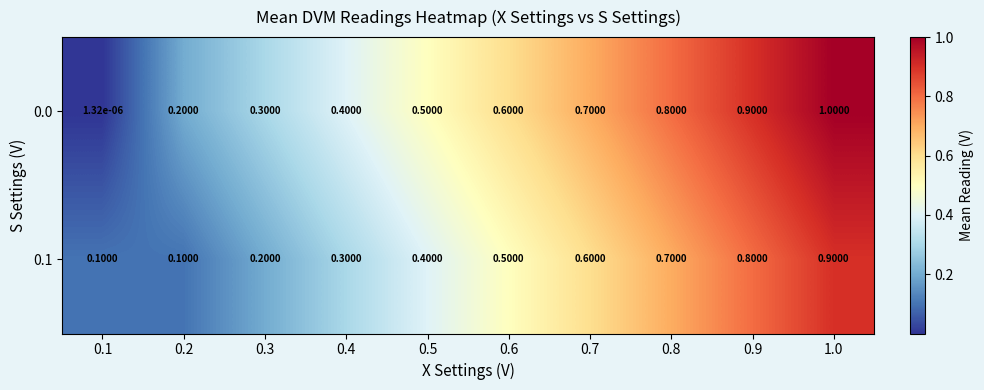

Is the value of 0.0 at 0.7 greater than the value of 0.1 at 0.3?

Yes